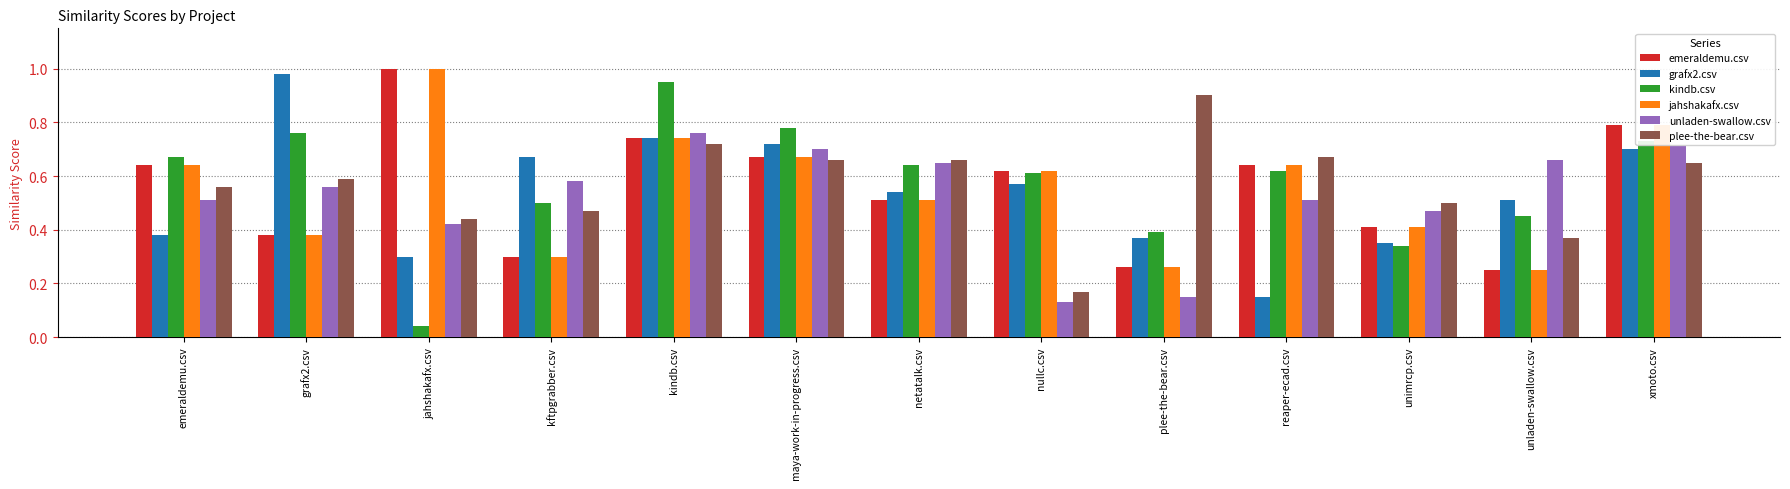

True or false: grafx2.csv has a value of 0.7 at xmoto.csv.

True